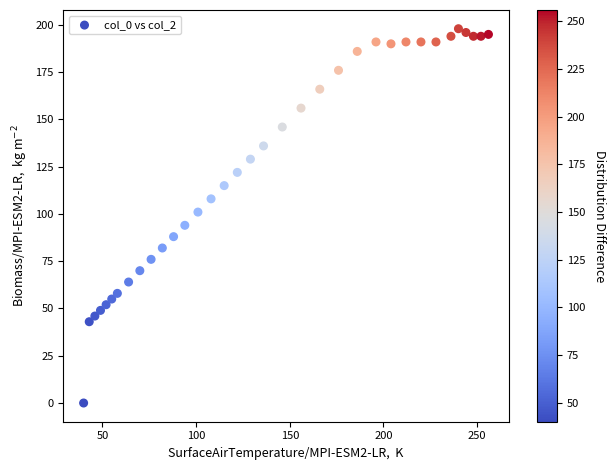

What is the range of X values (max minus min)?

216